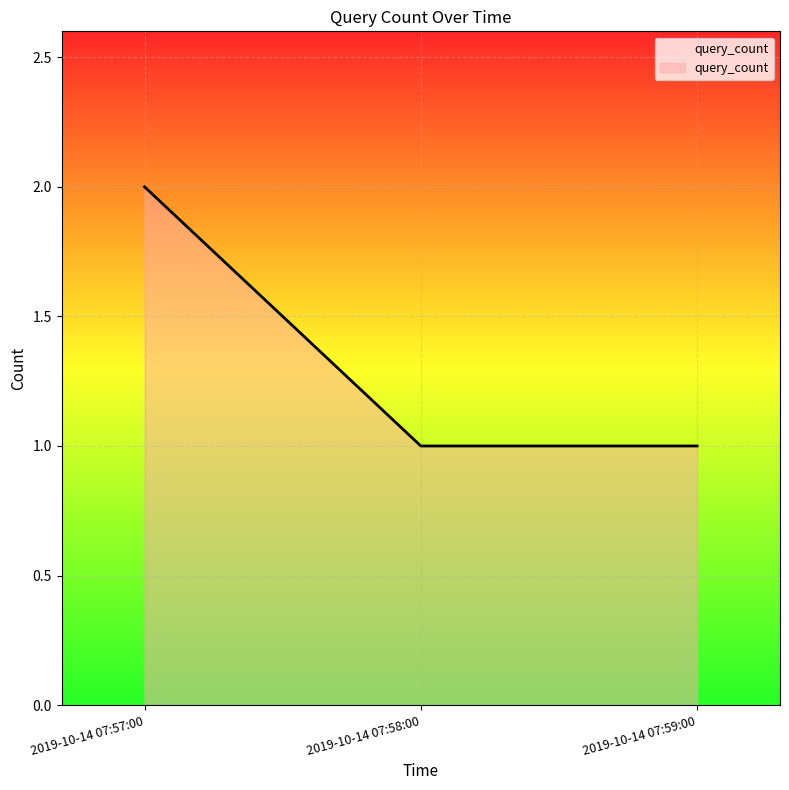

What position from the right is 2019-10-14 07:58:00?

2